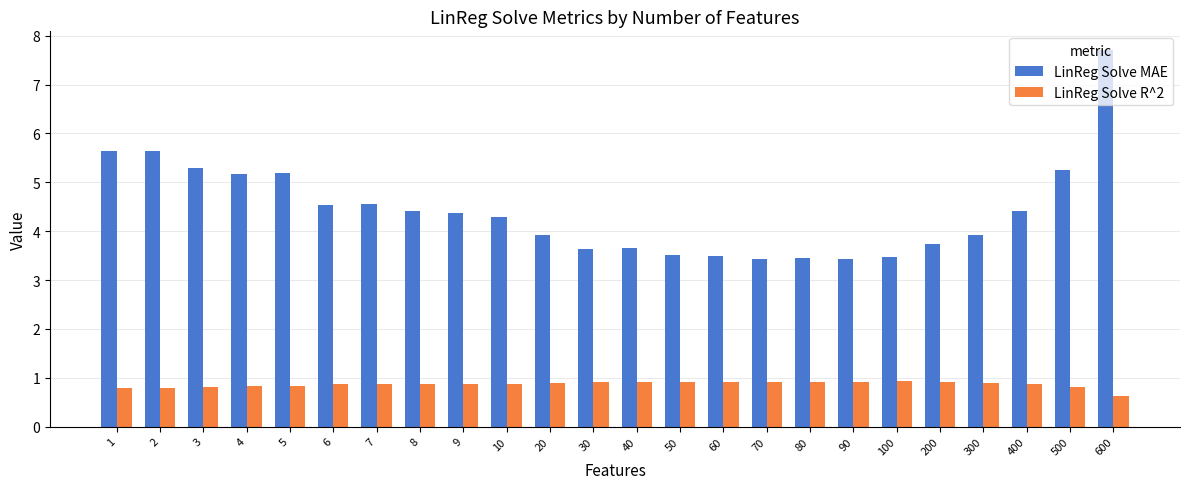

Which series has the largest total across all categories?

LinReg Solve MAE